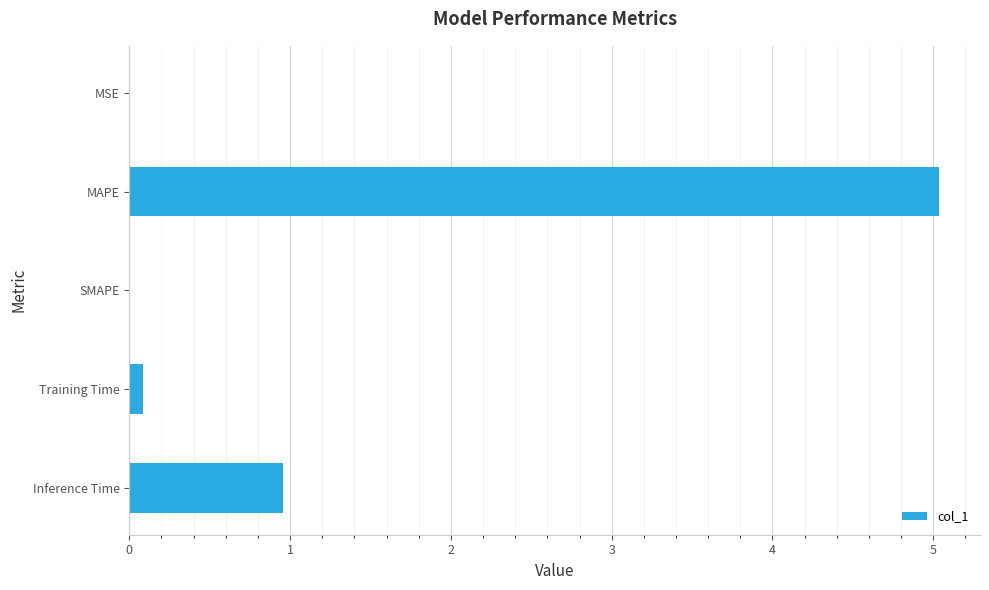

Are the bars grouped side by side (vs. stacked)?

No